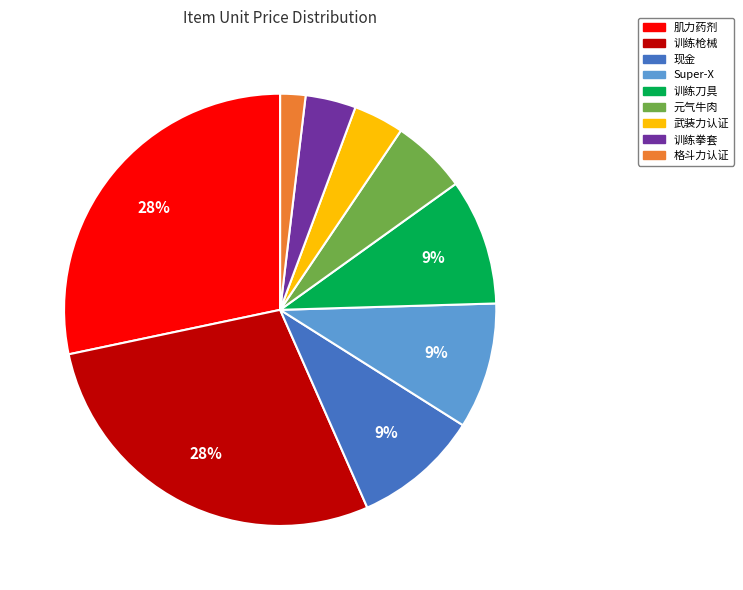

To the nearest percent, what is the difference between the largest and smallest slice percentages?

26%